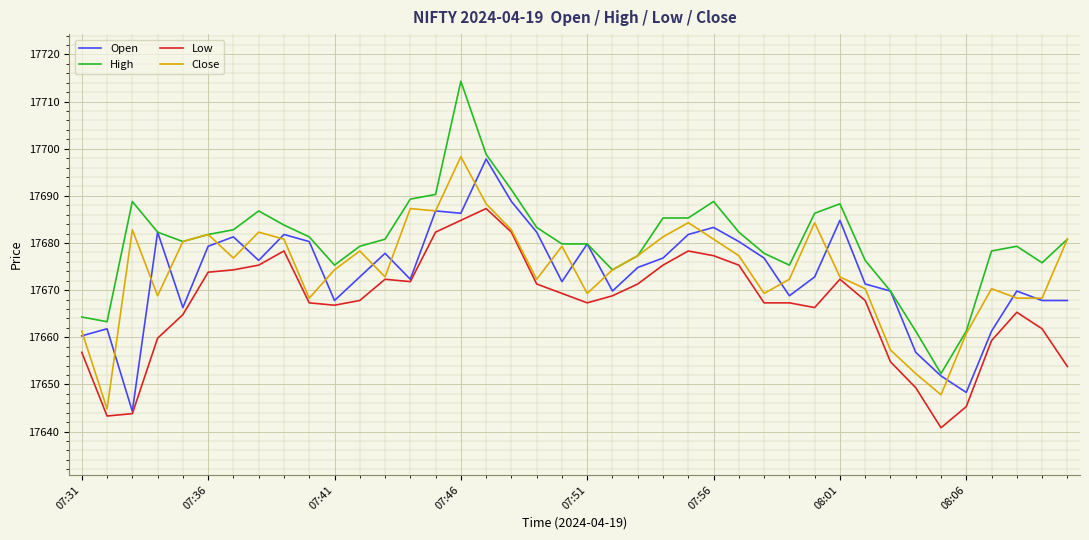

True or false: High has more than 1 interior local peaks.

True